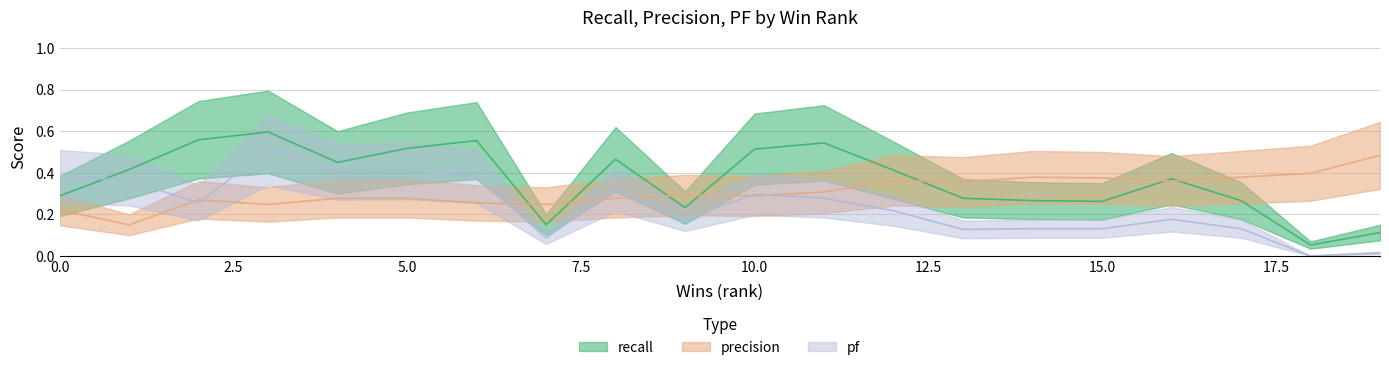

Which category has the lowest value across all series?

18